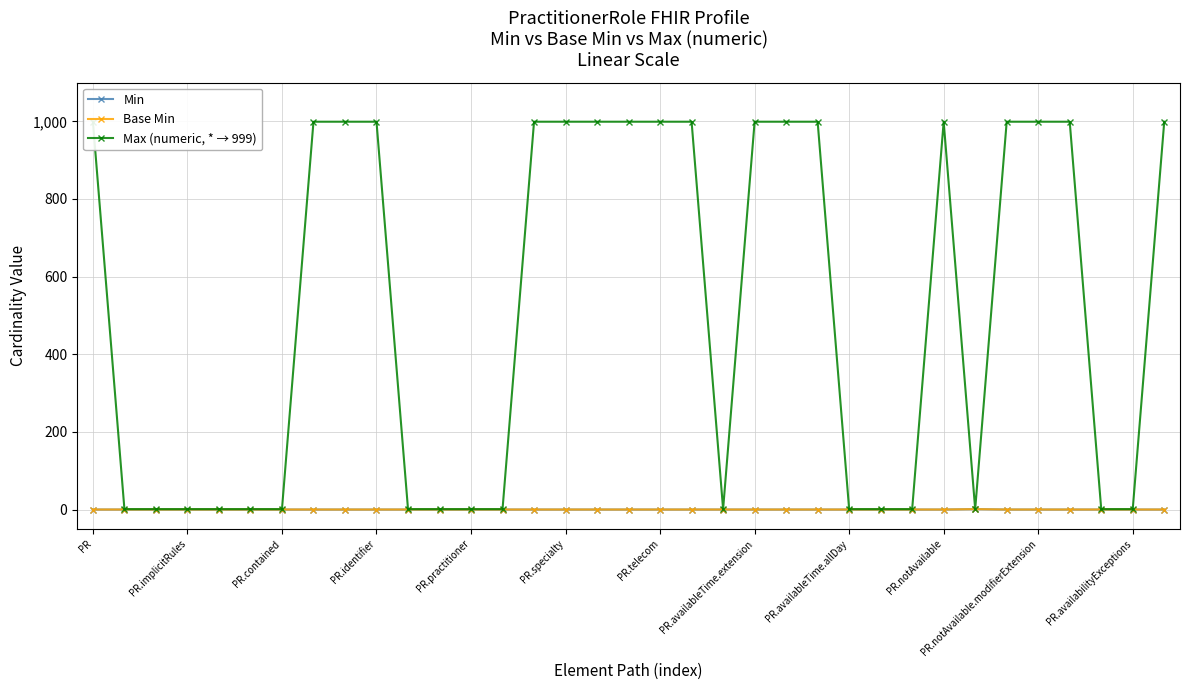

At which label does Base Min reach its peak?

28